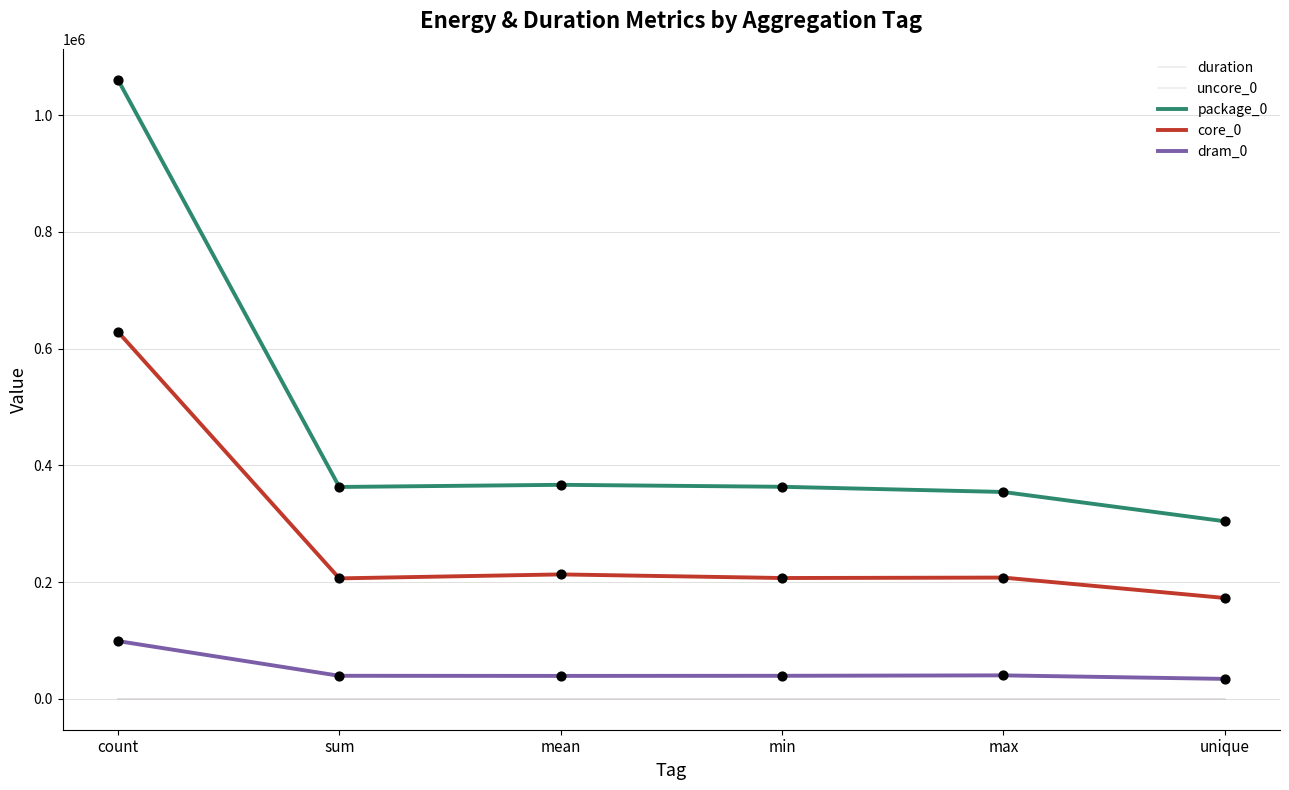

Which series has the largest total across all categories?

package_0